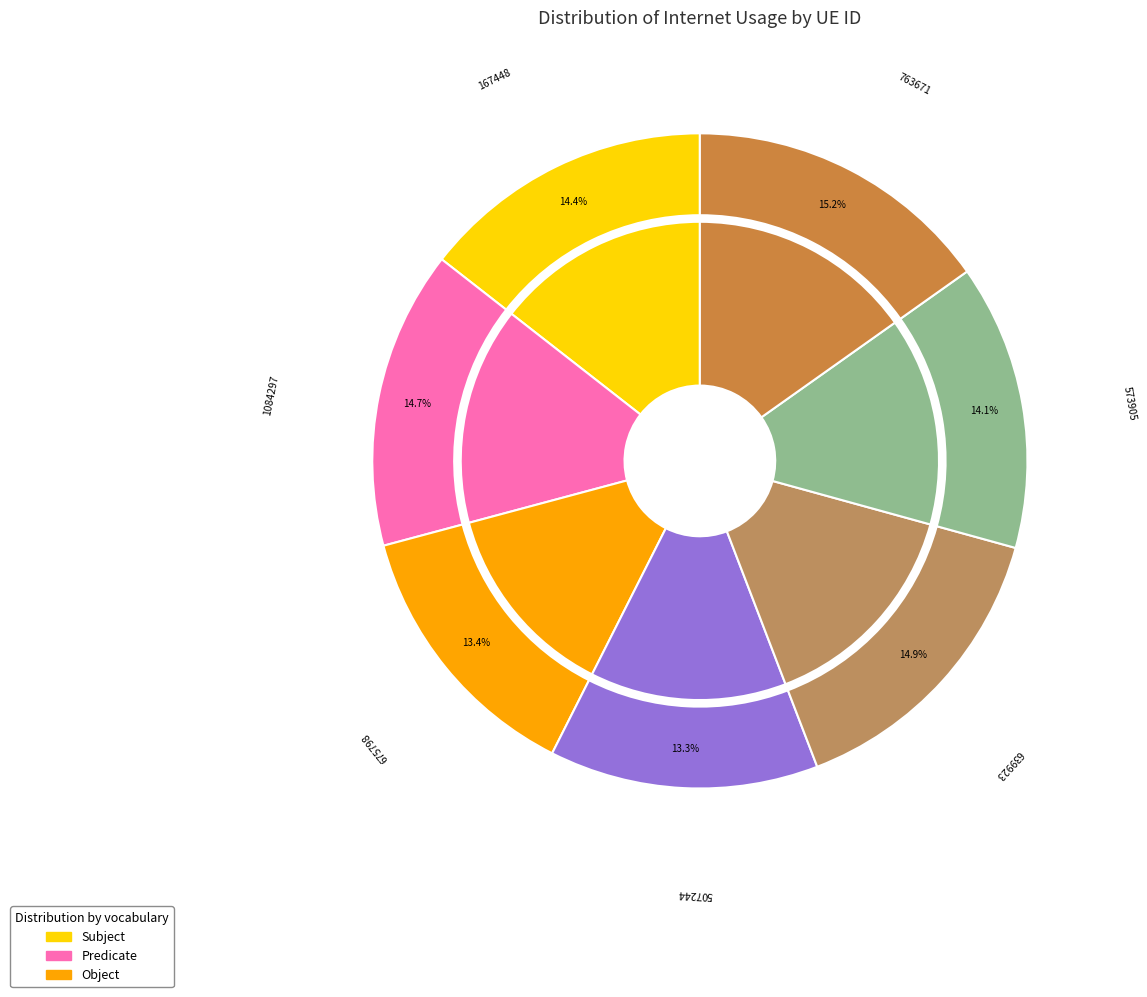

Rank the categories by value from highest to lowest.

763671, 639923, 1084297, 167448, 573905, 675798, 507244